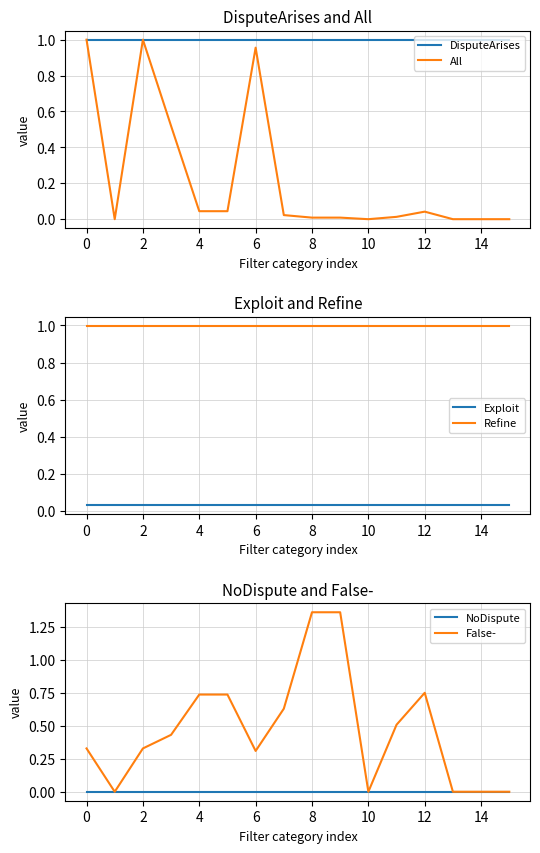

True or false: All has a value of 0.0 at 8.

True